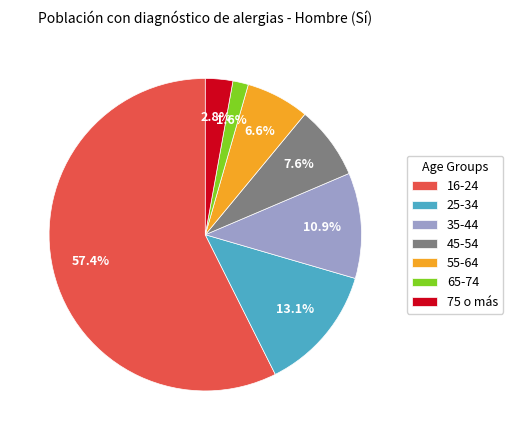

What percentage is NOT represented by 25-34?

86.9%